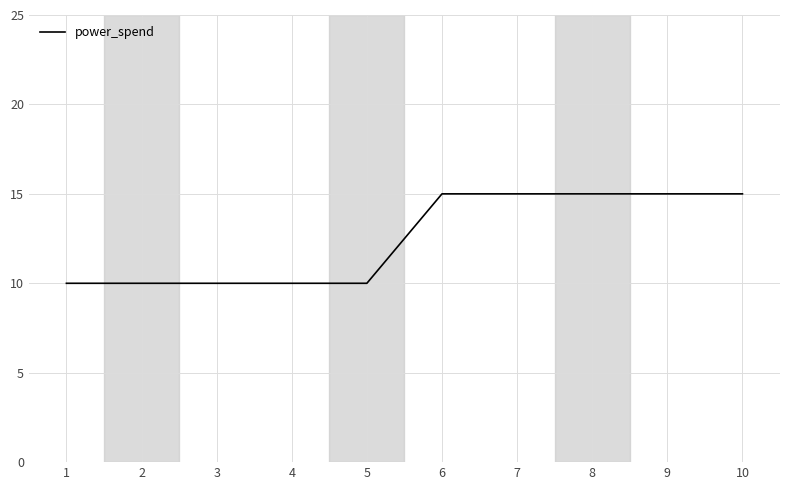

True or false: the data shows 22 at 6.

False